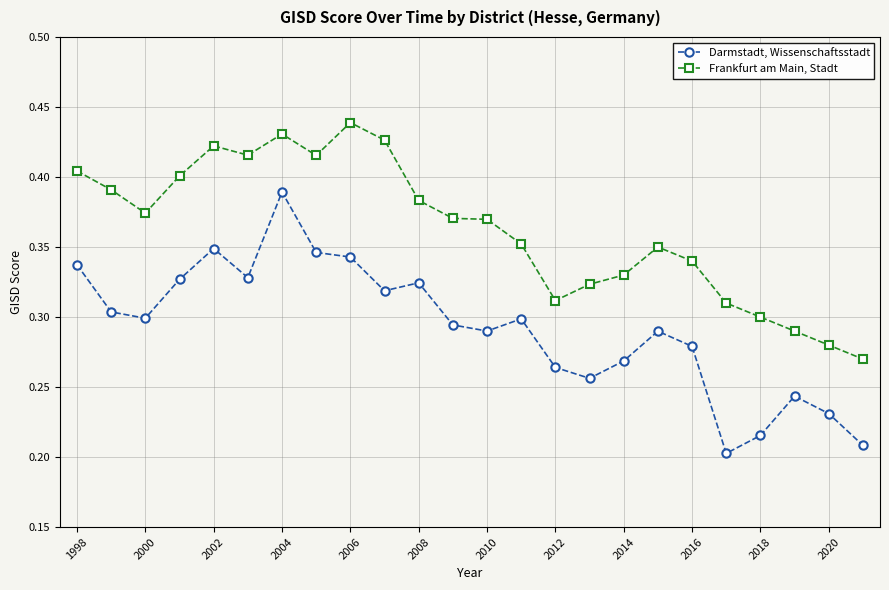

In Darmstadt, Wissenschaftsstadt, how many points are higher than both neighbors (excluding endpoints)?

6